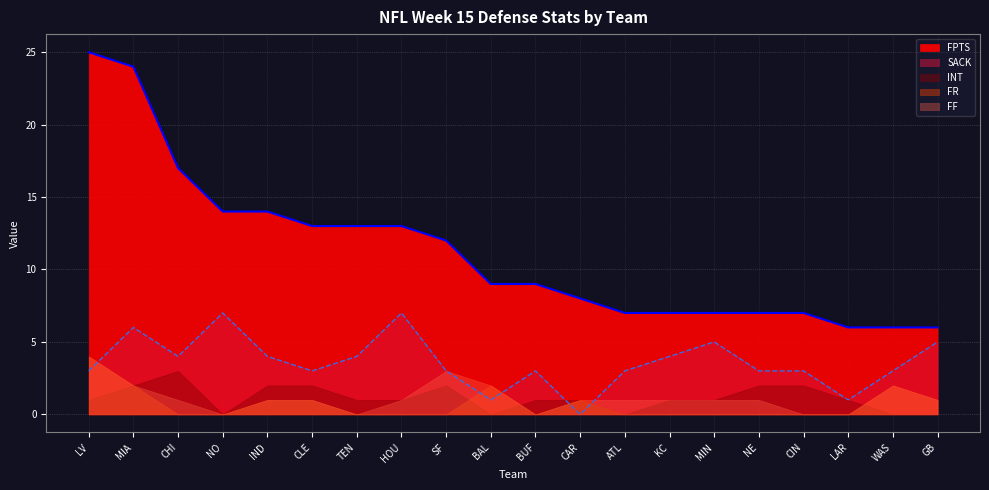

What is the difference between the FPTS values at BAL and WAS?

3